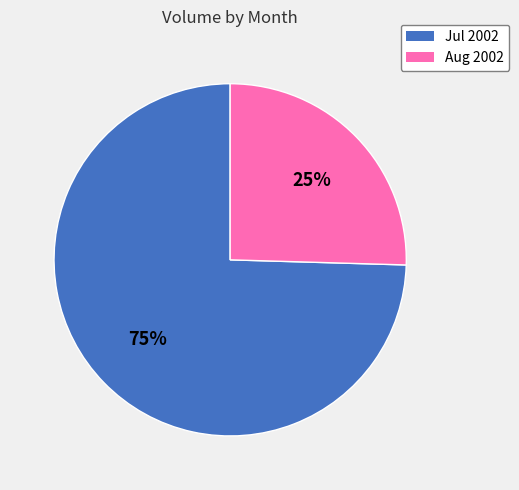

Is there any slice that represents more than half of the pie?

Yes